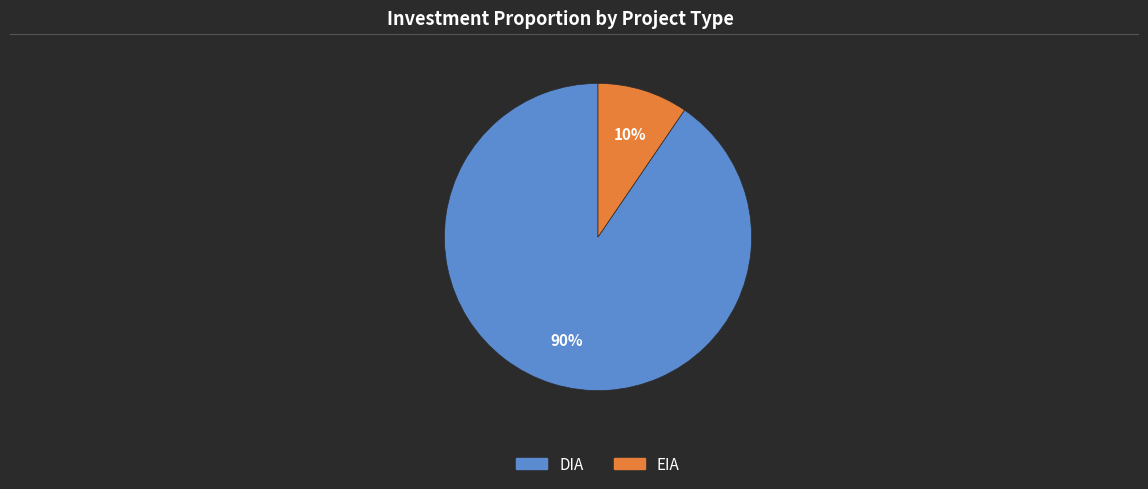

Which slice represents more than half of the pie?

DIA